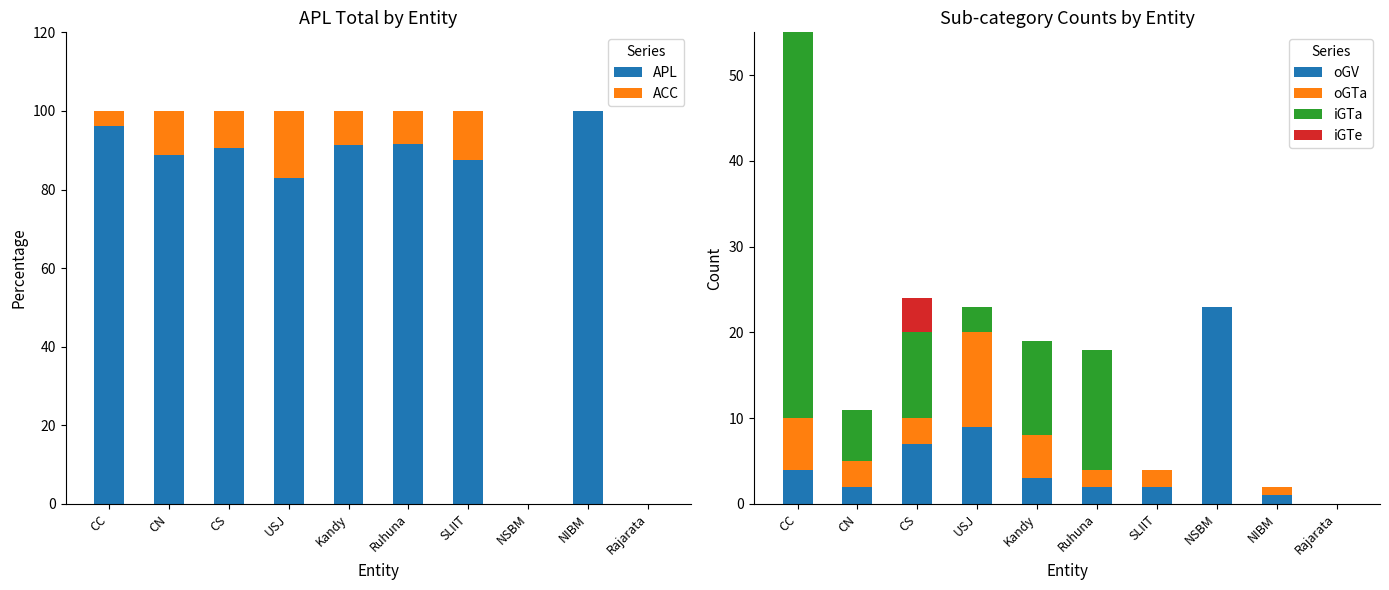

True or false: APL has a value of 100.0 at NIBM.

True